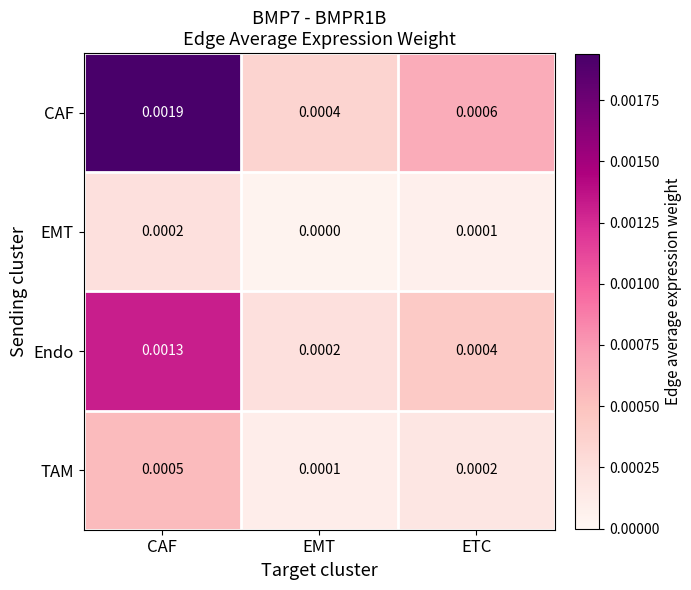

Which category has the highest value across all series?

CAF